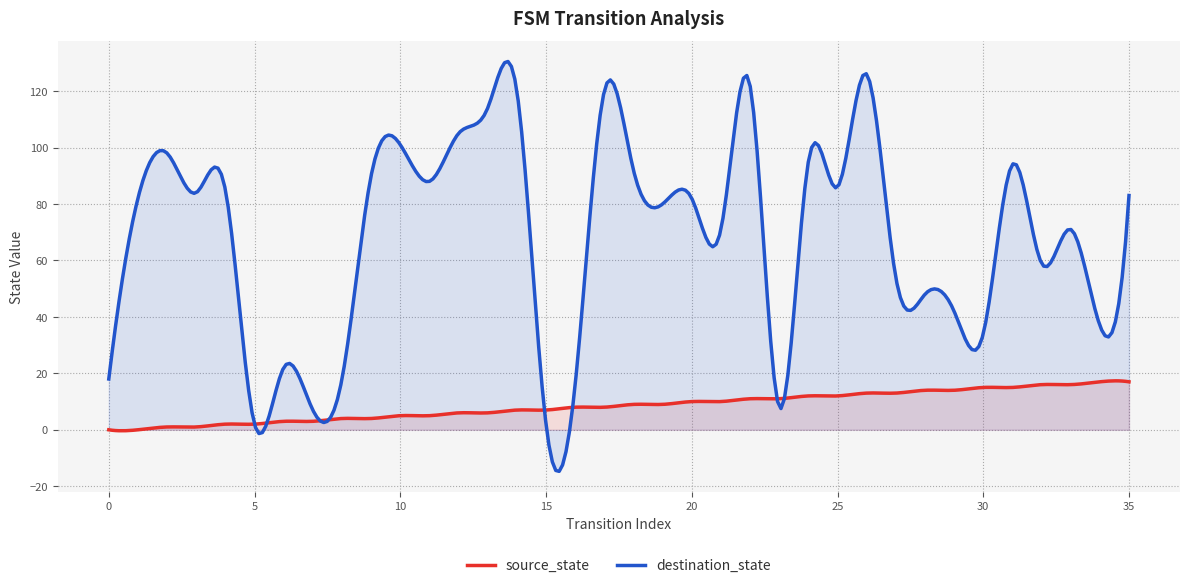

Rank the series at 25 from lowest to highest value.

source_state, destination_state